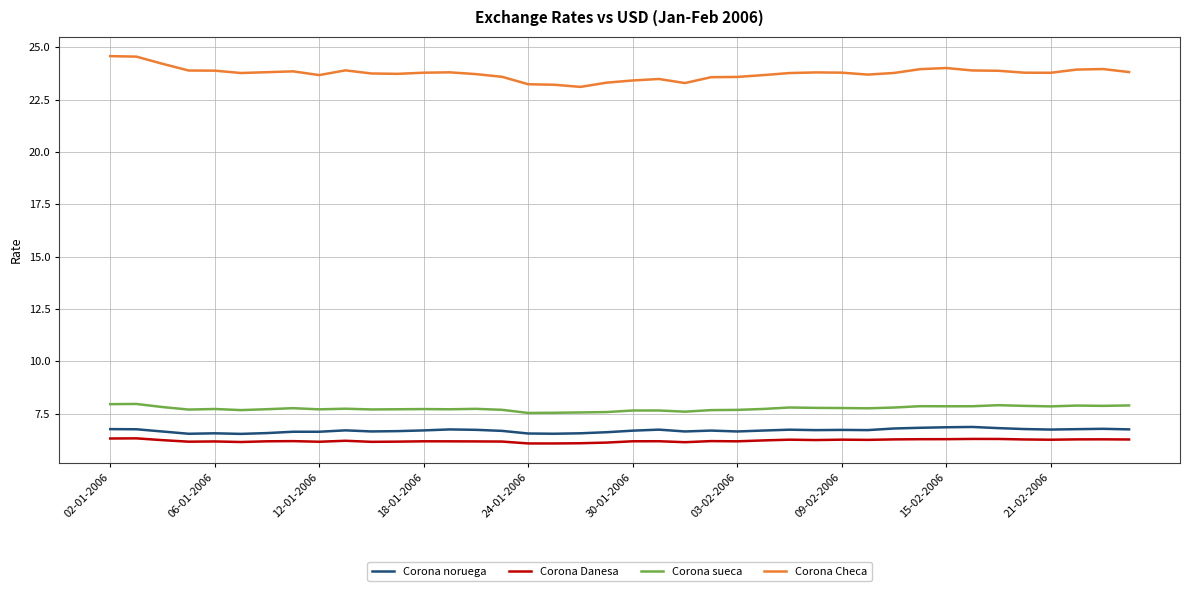

True or false: Corona sueca and Corona Danesa intersect in this chart.

False